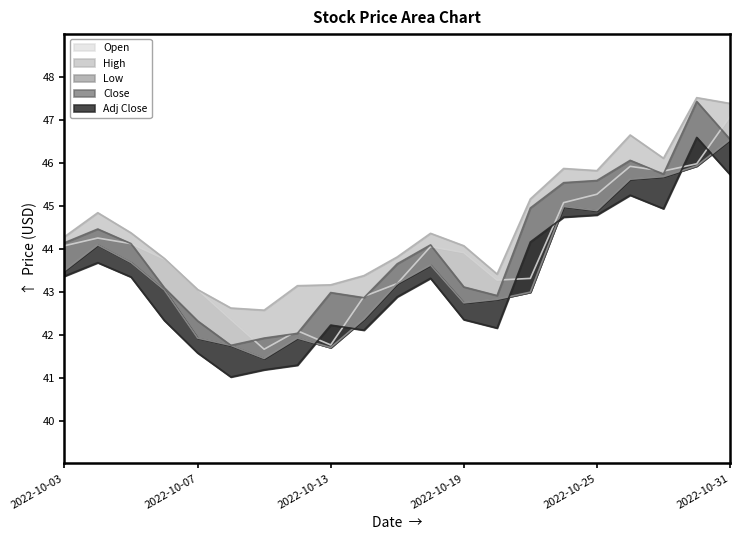

How many interior local peaks does the Adj Close series have?

5